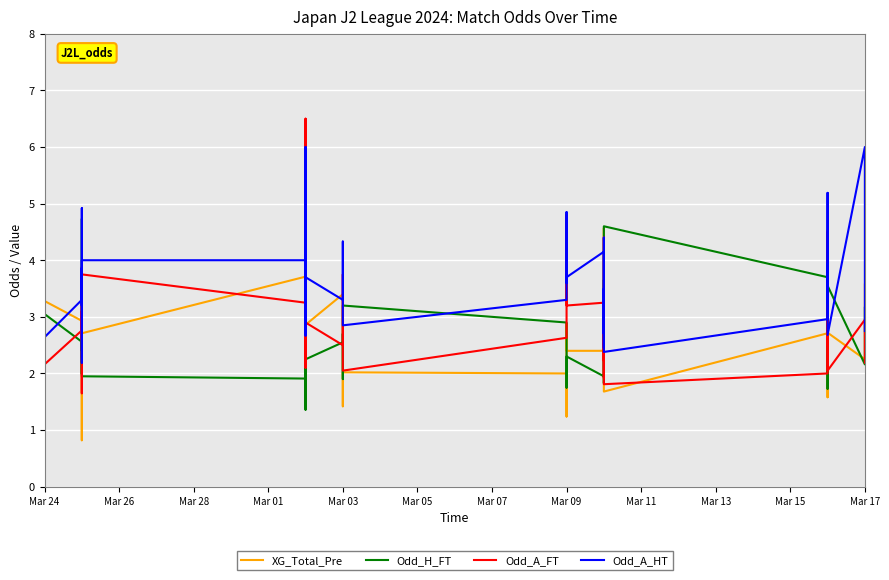

What is the value of the XG_Total_Pre point at the 27th from the left?

4.6